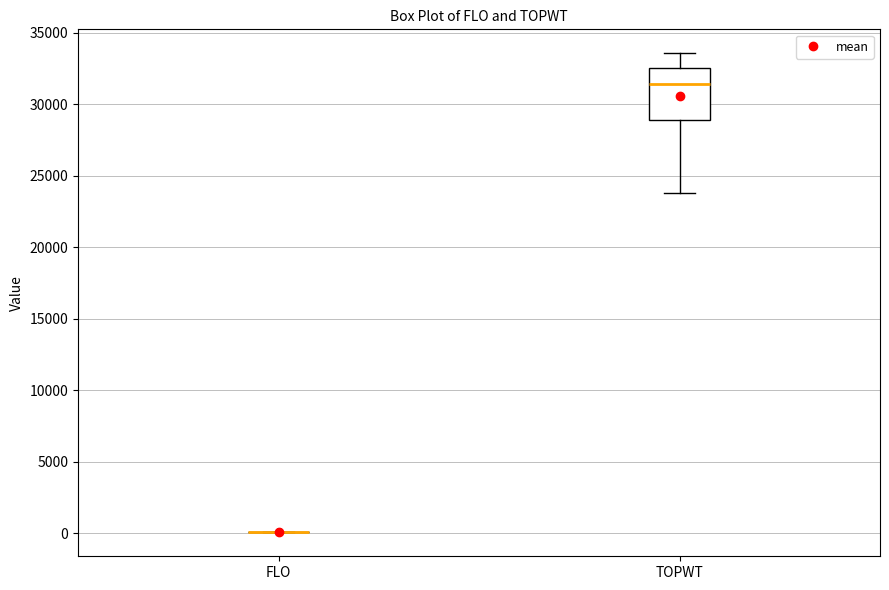

Where is the lower edge of the box for TOPWT on the y-axis? The values are not printed on the chart, so give them approximately, as read against the axis.

29000